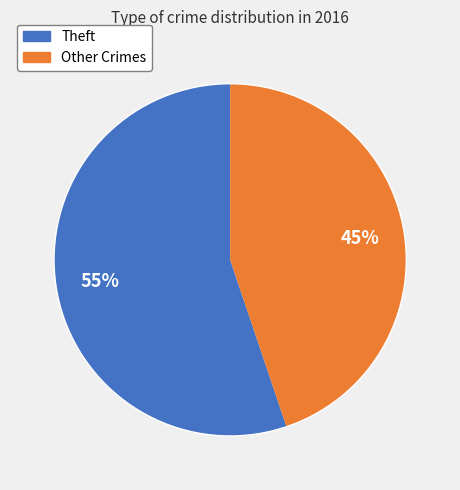

Is there any slice that represents more than half of the pie?

Yes